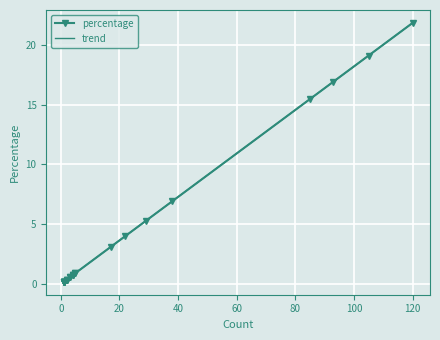

Reading left to right, extract all data points from this chart.

4=0.7	120=21.8	1=0.2	1=0.2	1=0.2	105=19.1	4=0.7	5=0.9	3=0.5	2=0.4	93=16.9	22=4.0	38=6.9	1=0.2	4=0.7	1=0.2	5=0.9	17=3.1	1=0.2	1=0.2	85=15.5	2=0.4	1=0.2	3=0.5	29=5.3	1=0.2	2=0.4